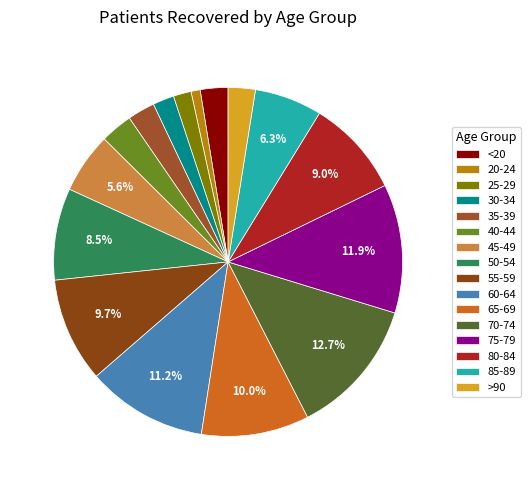

To the nearest percent, what portion does 50-54 represent?

9%